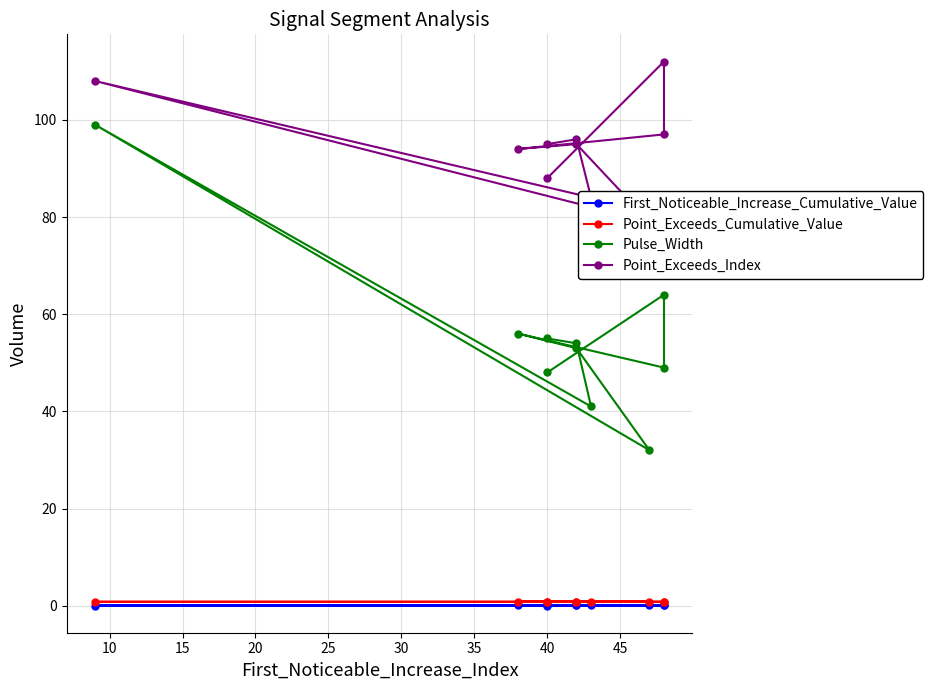

Which series has the widest spread of values?

Pulse_Width